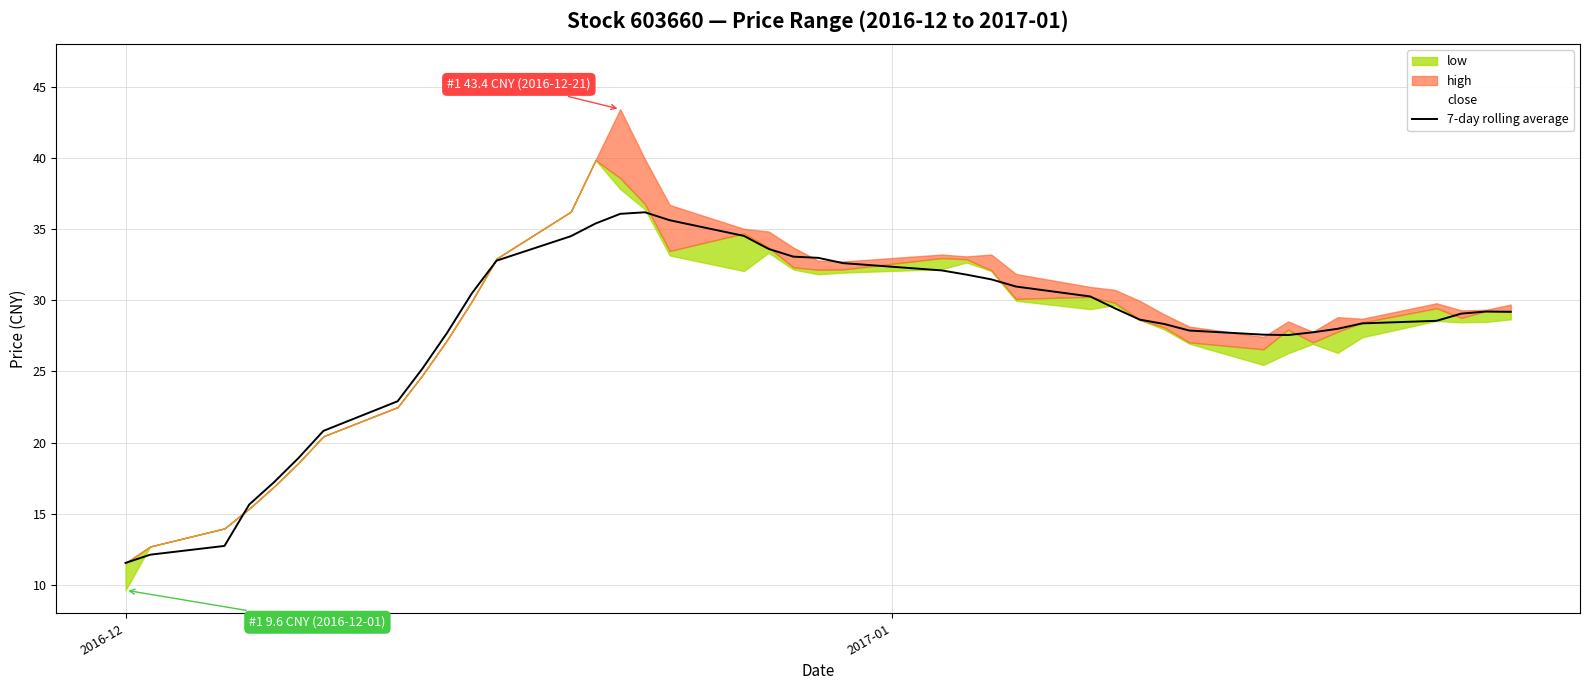

What is the average value?

28.0